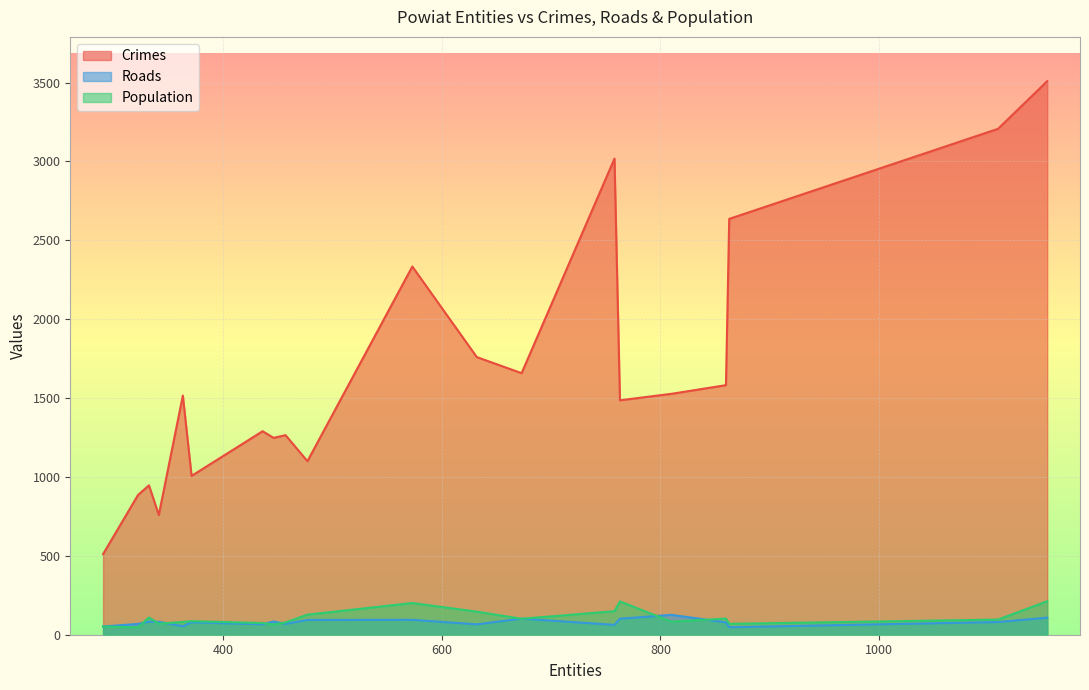

Which series has the largest range (max minus min)?

Crimes